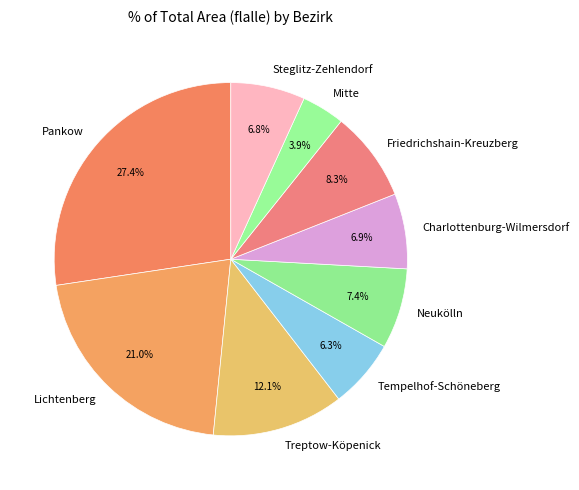

What is the ratio of the value at Tempelhof-Schöneberg to the value at Charlottenburg-Wilmersdorf?

0.9